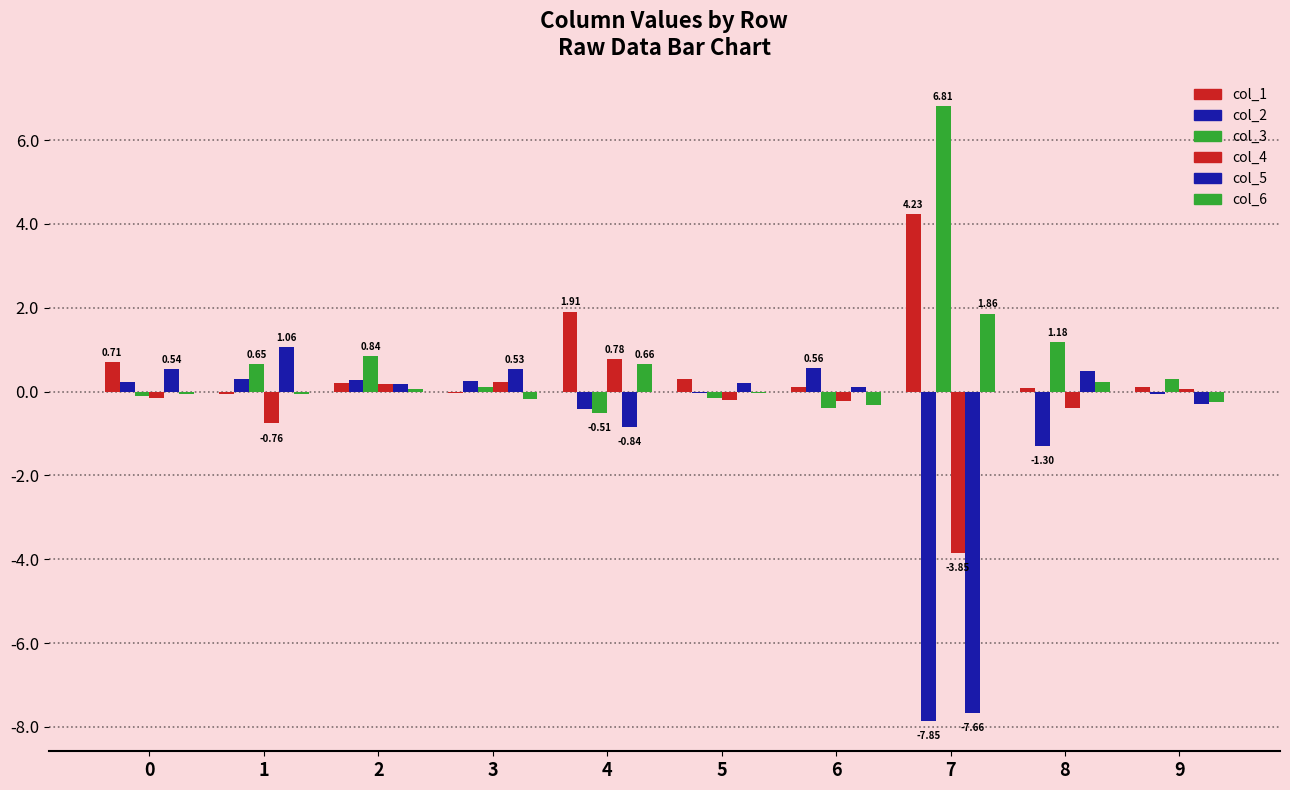

Which category has the highest value in the col_1 series?

7